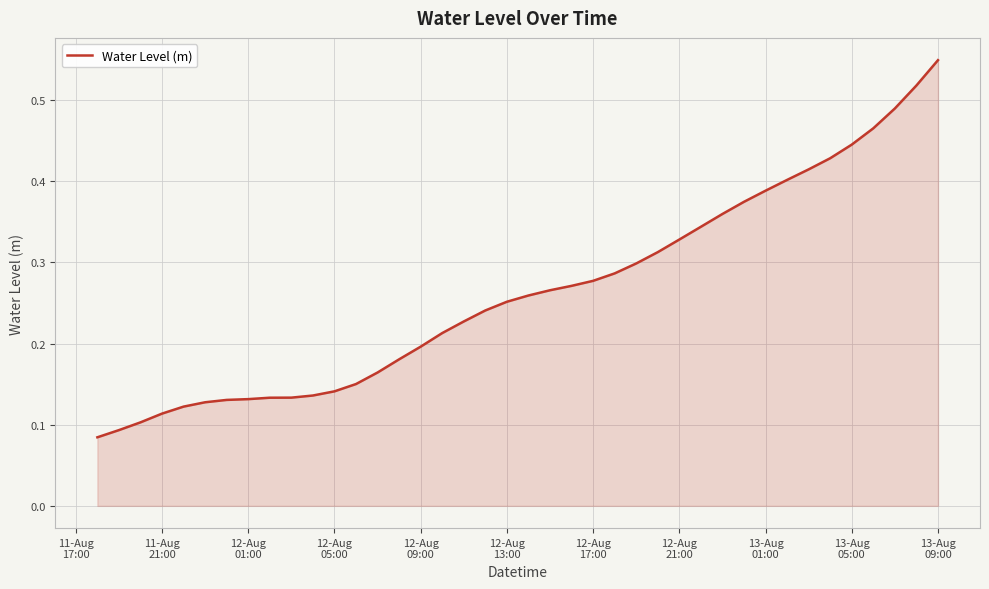

How many lines are shown in the chart?

1